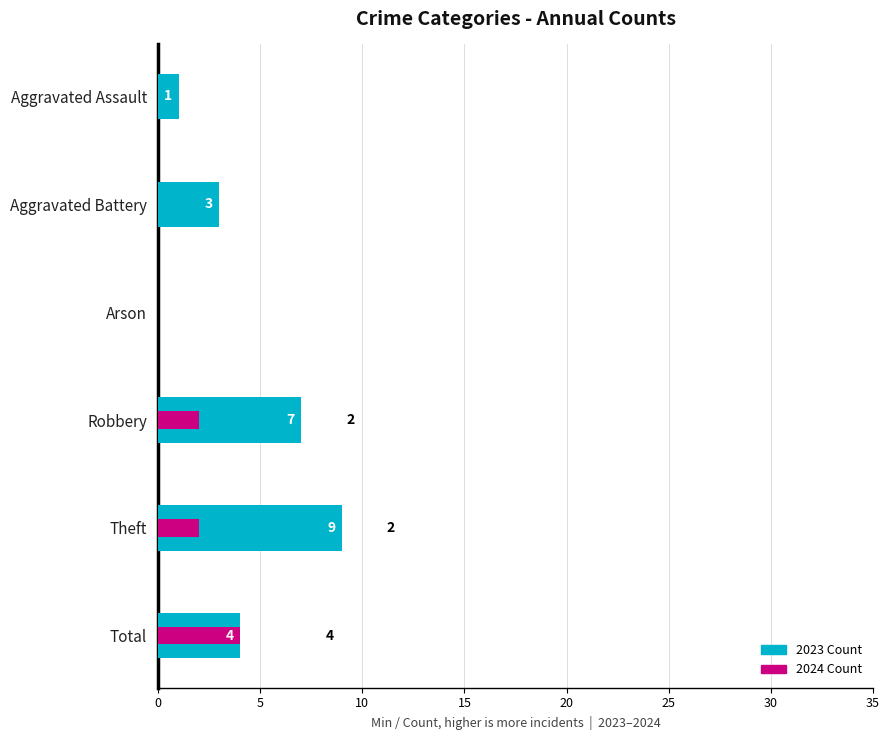

What position from the left is Arson?

3